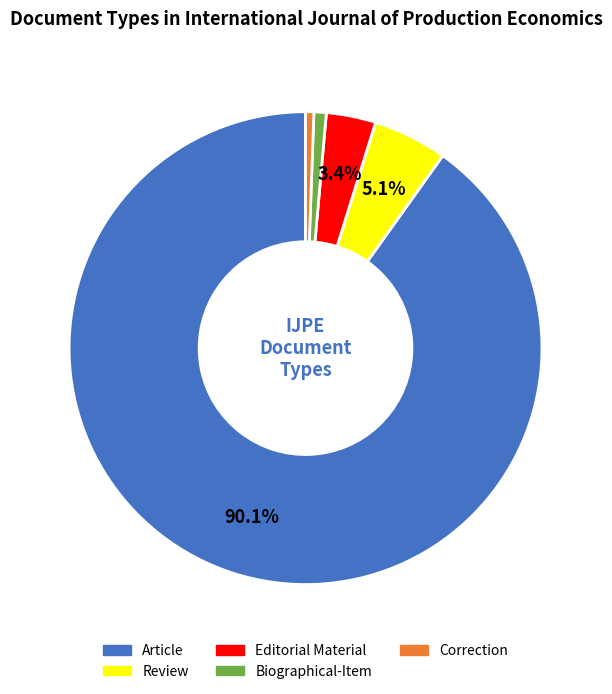

Is it true that Article is 96% of the pie?

False